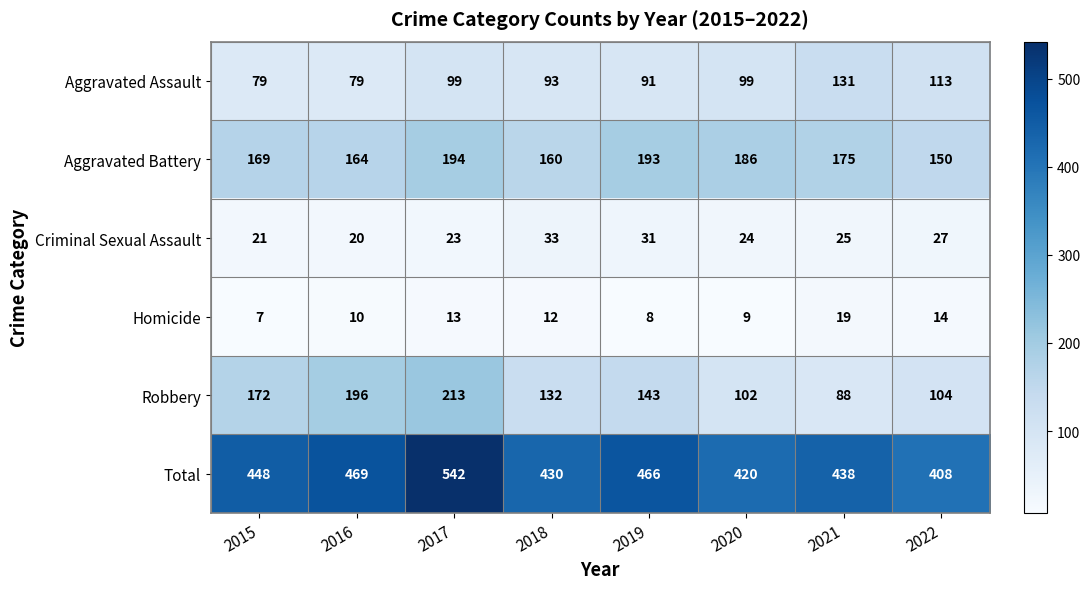

Rank the series by their maximum value, from lowest to highest.

Homicide, Criminal Sexual Assault, Aggravated Assault, Aggravated Battery, Robbery, Total